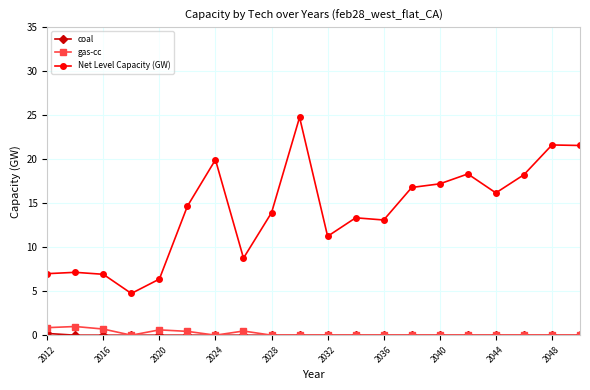

True or false: gas-cc has more than 0 points higher than both neighbors.

True